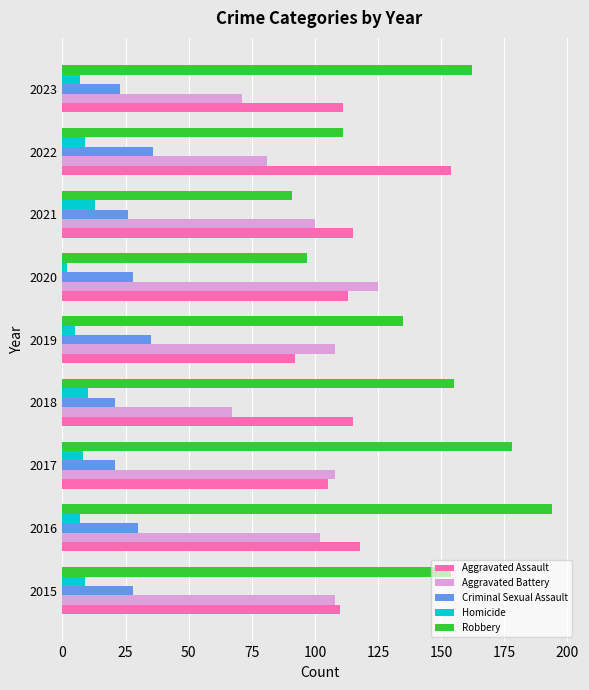

At 2023, list the series in order from smallest to largest.

Homicide, Criminal Sexual Assault, Aggravated Battery, Aggravated Assault, Robbery